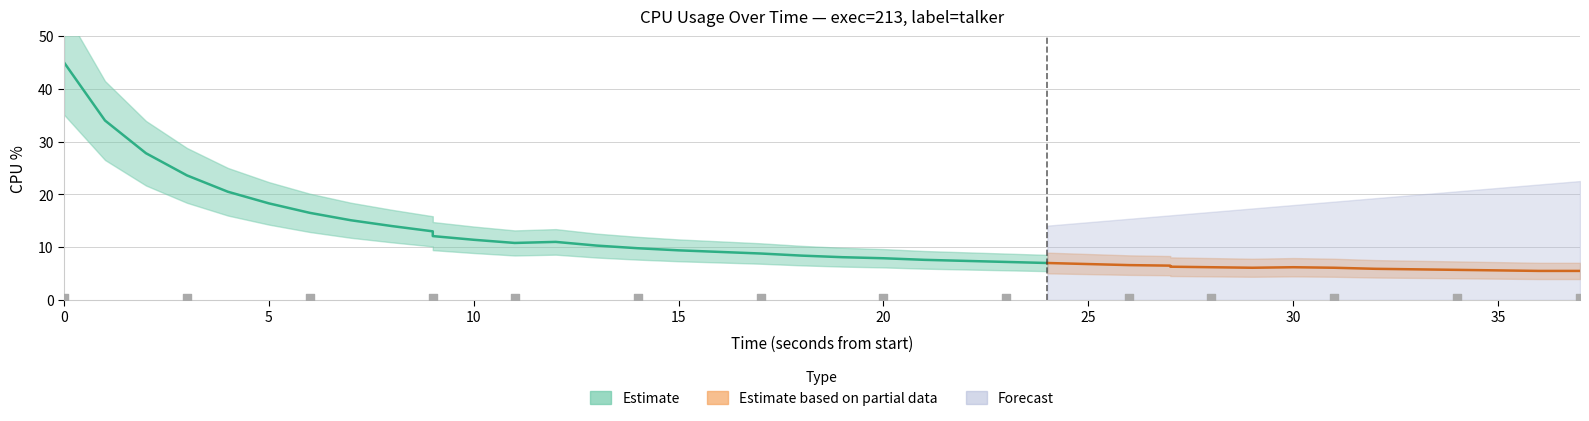

What is the ratio of the value at 34 to the value at 13?

0.5